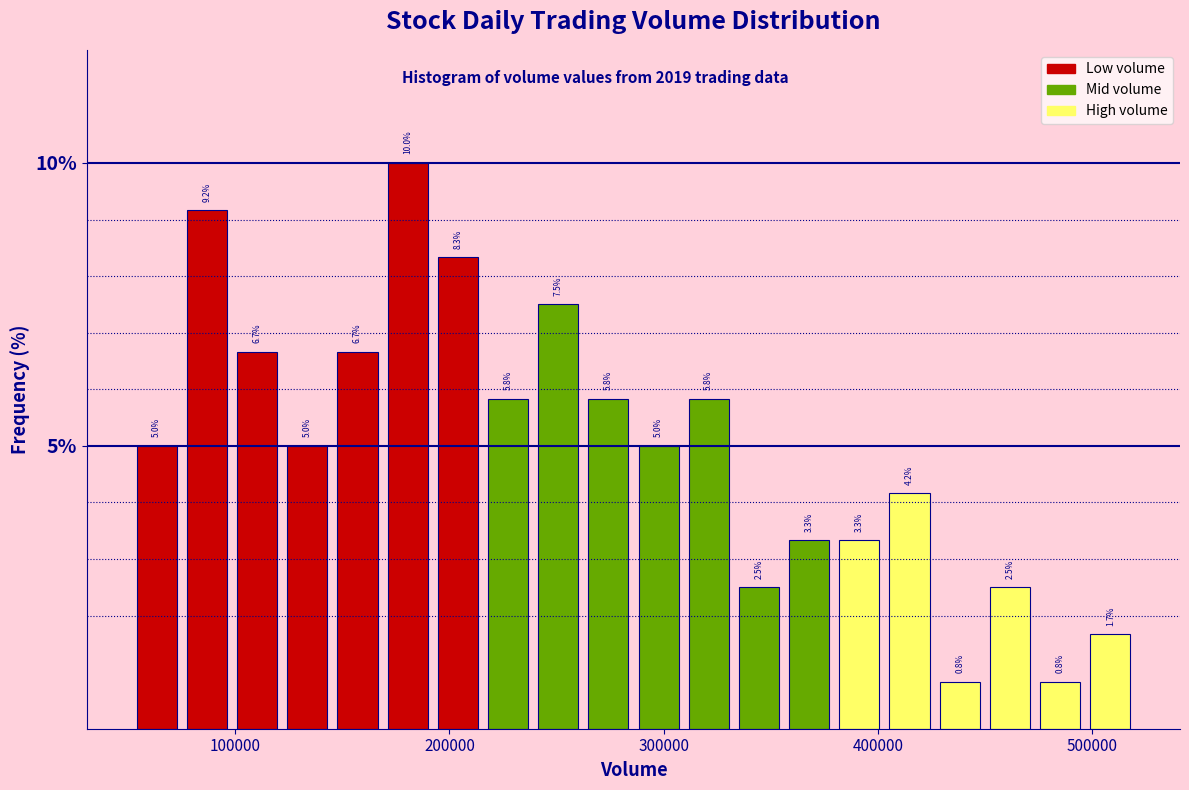

Around what value on the x-axis is the tallest bar? Give the approximate position of its centre, as read against the axis.

180000